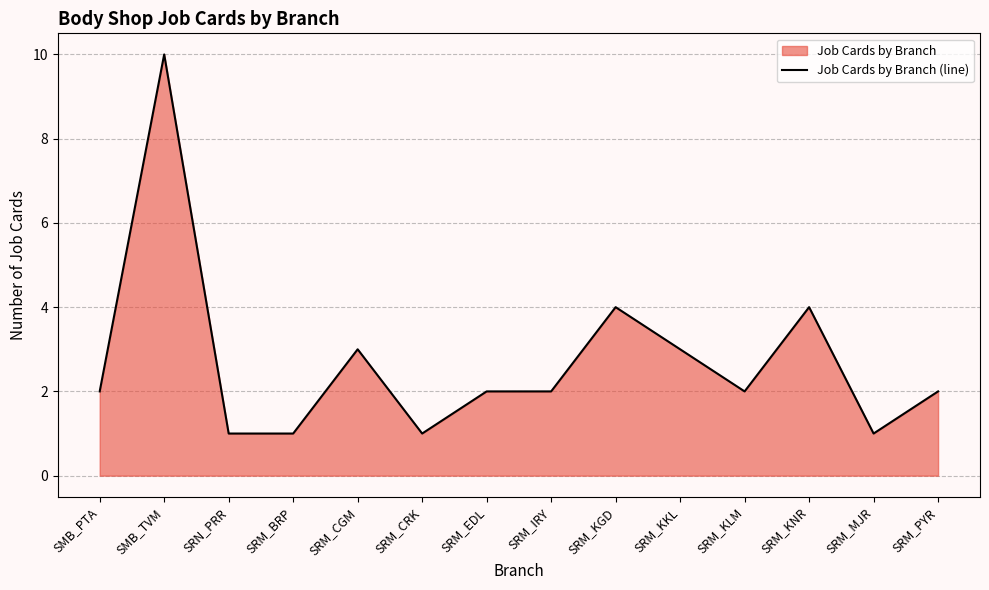

At which label is the value closest to 5?

SRM_KGD